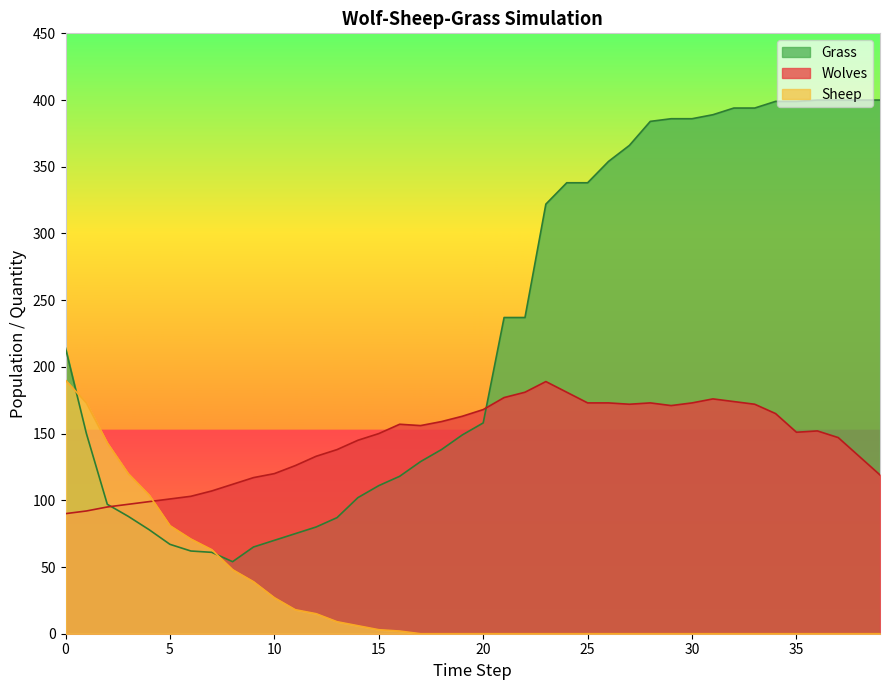

How many positive values does the Sheep series have?

17